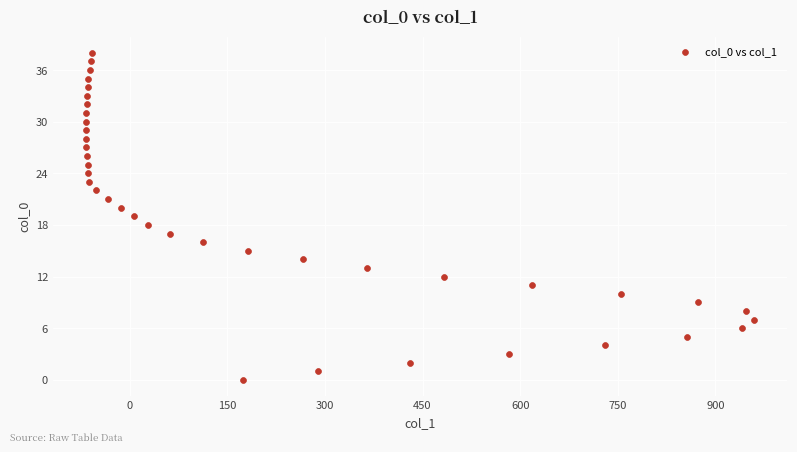

What is the range of X values (max minus min)?

1026